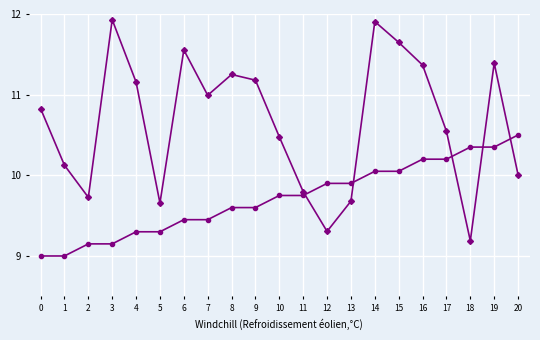

What is the total value across all series at 12?

19.2